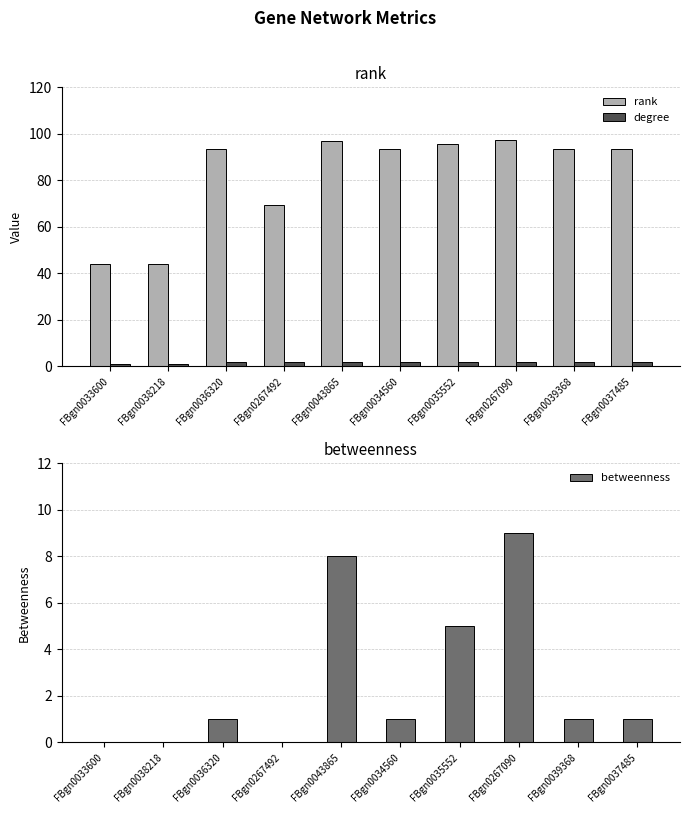

Rank the series at FBgn0038218 from lowest to highest value.

betweenness, degree, rank